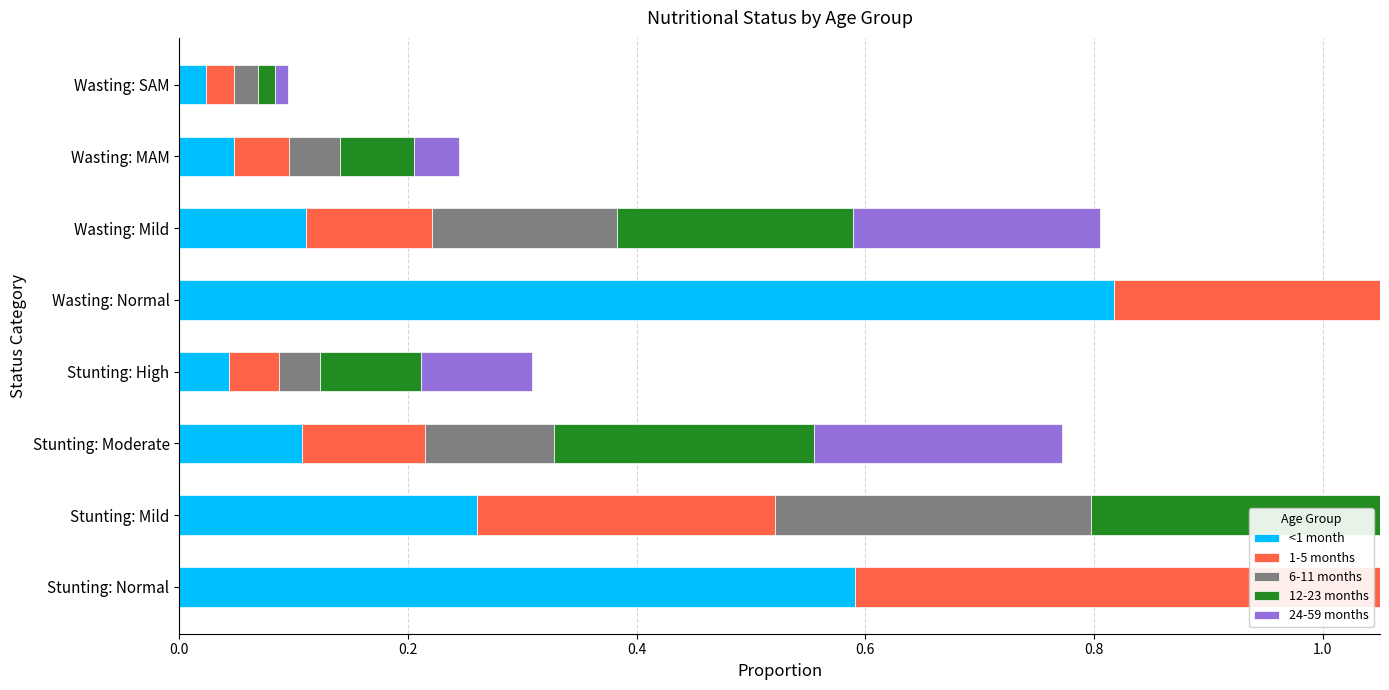

What are all the series names shown in the legend?

<1 month, 1-5 months, 6-11 months, 12-23 months, 24-59 months